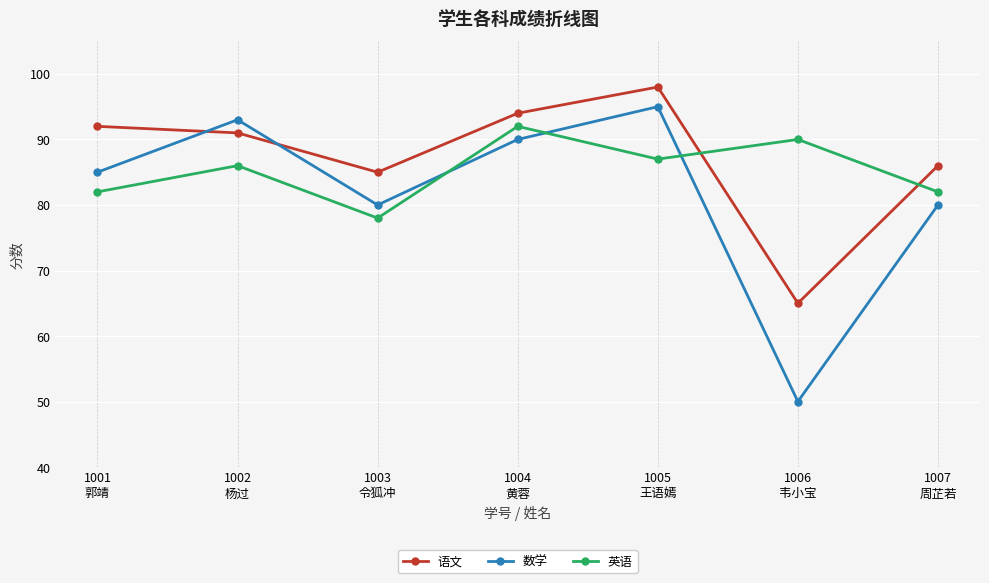

What is the sum of the 语文 values at 1002
杨过 and 1007
周芷若?

177